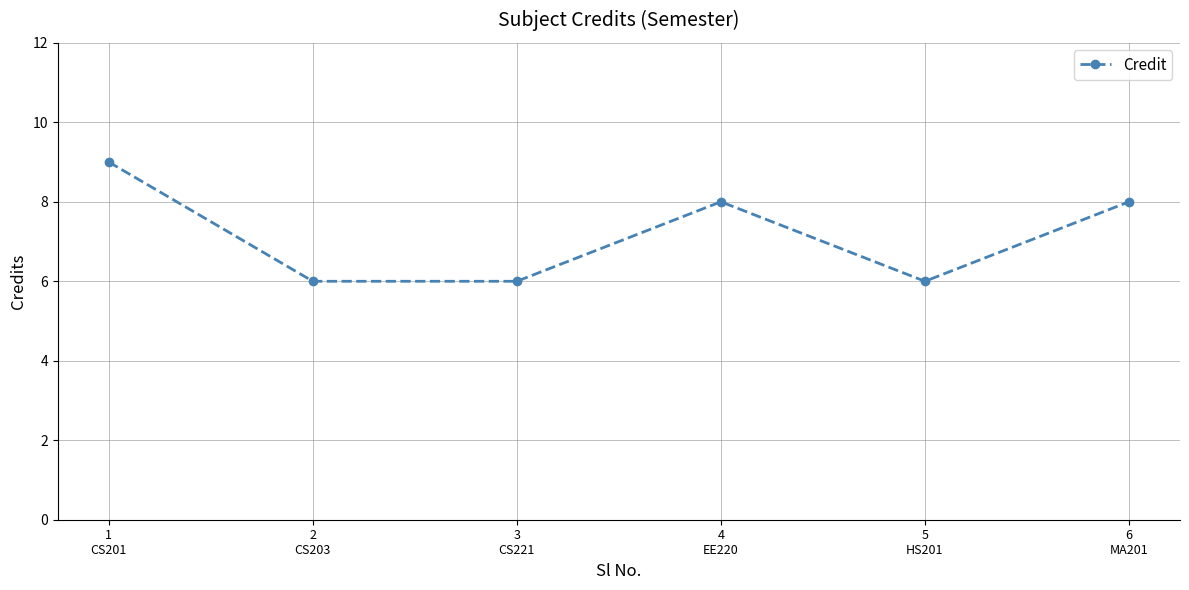

Reading left to right, extract all data points from this chart.

9	6	6	8	6	8